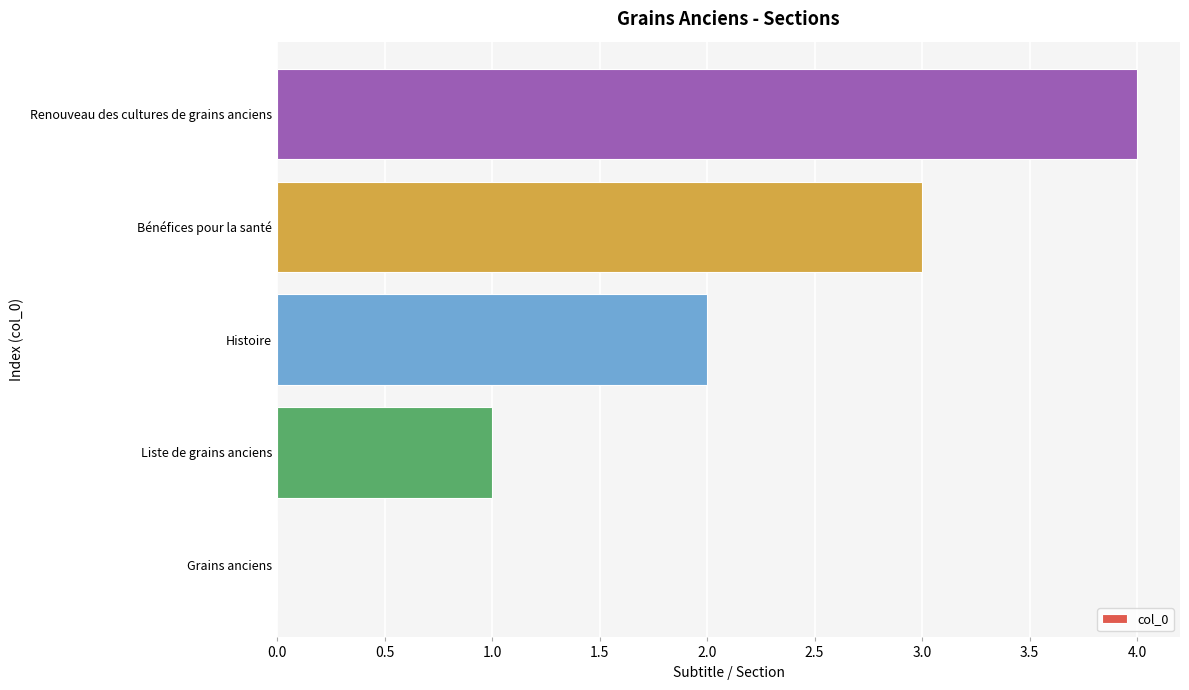

What is the greatest value displayed?

4